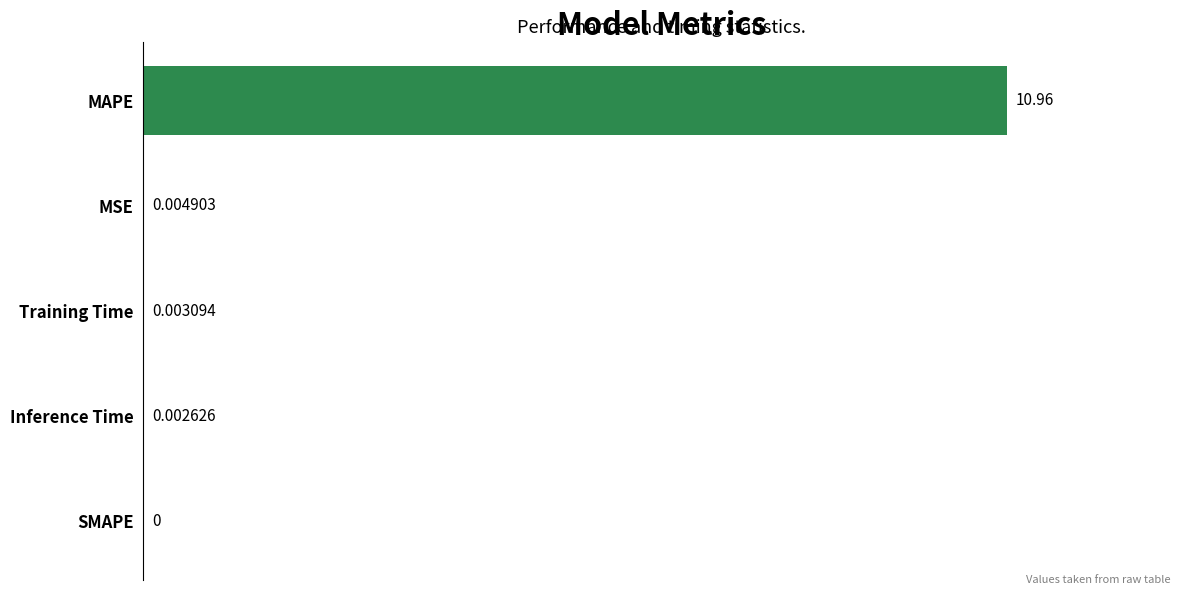

Between MAPE and Inference Time, which is larger?

MAPE